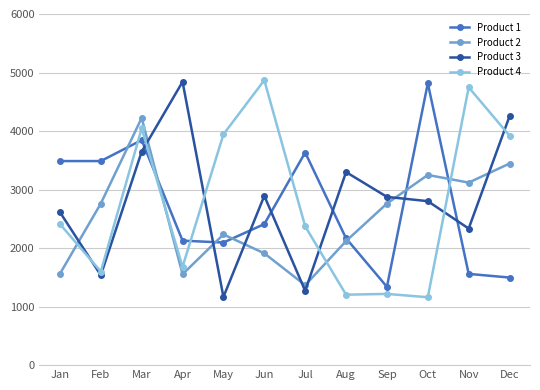

What is the value of the Product 1 point at the 9th from the left?

1338